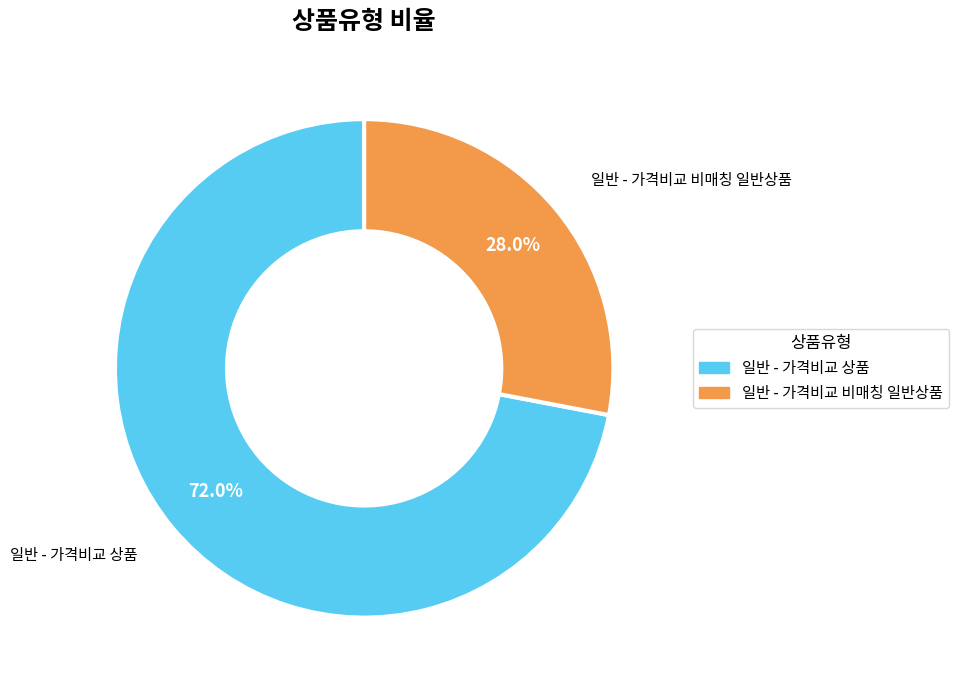

How many slices are in this pie chart?

2